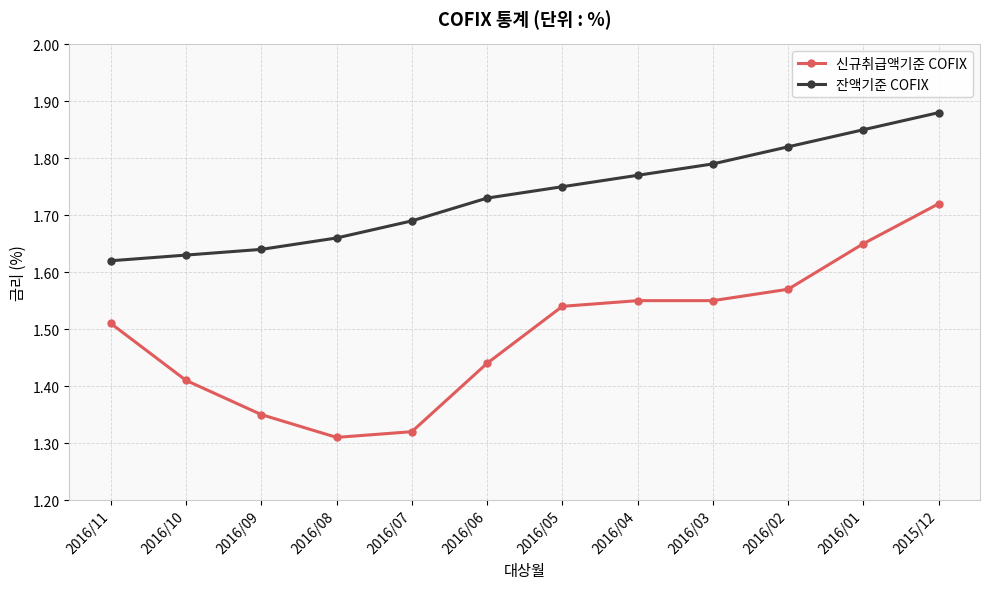

How many lines are shown in the chart?

2